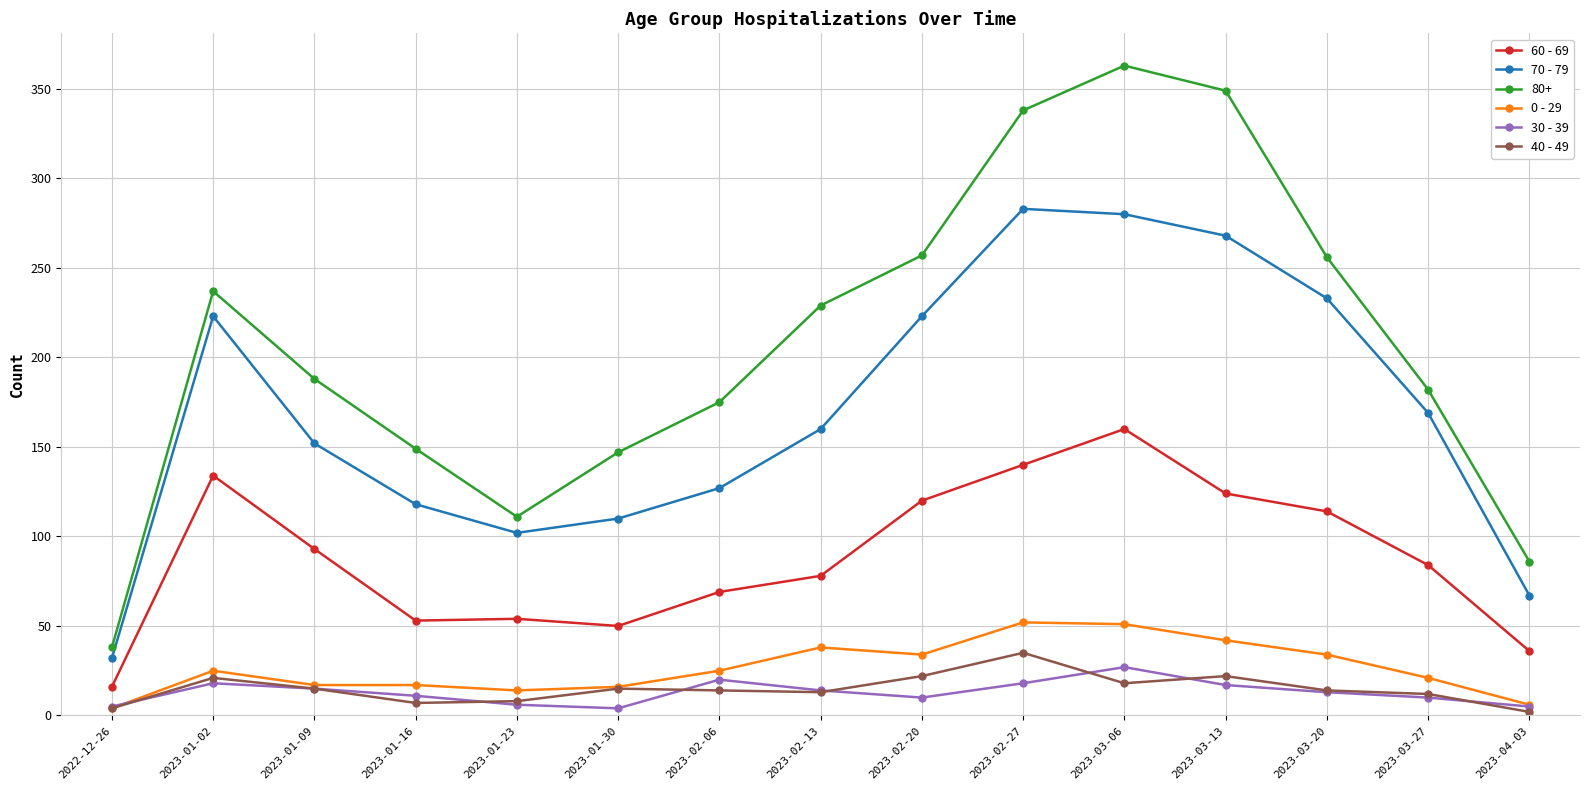

What value does the 40 - 49 series have at 2023-02-13, to the nearest 5?

15